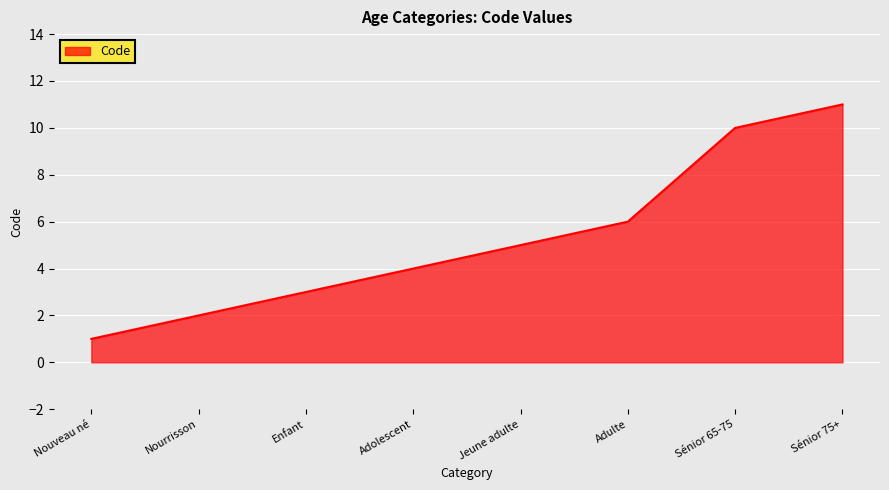

What position from the right is Sénior 65-75?

2